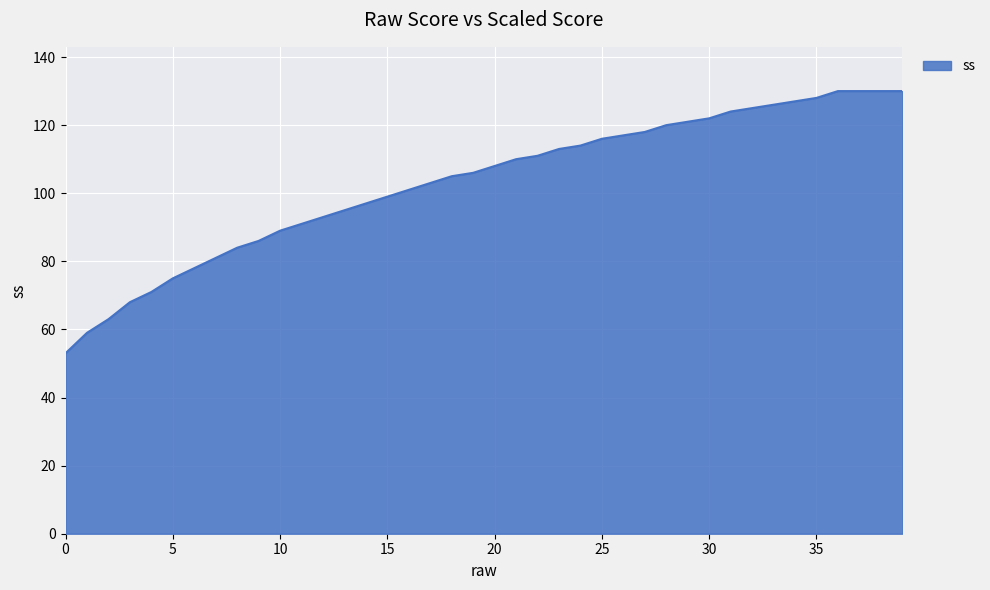

How many lines are shown in the chart?

1